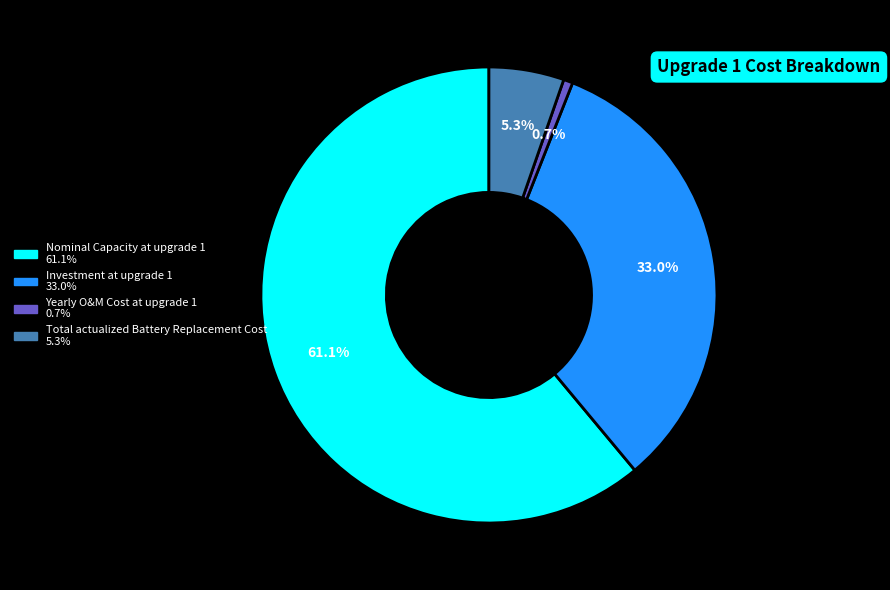

Which has a higher value, Nominal Capacity at upgrade 1 or Investment at upgrade 1?

Nominal Capacity at upgrade 1